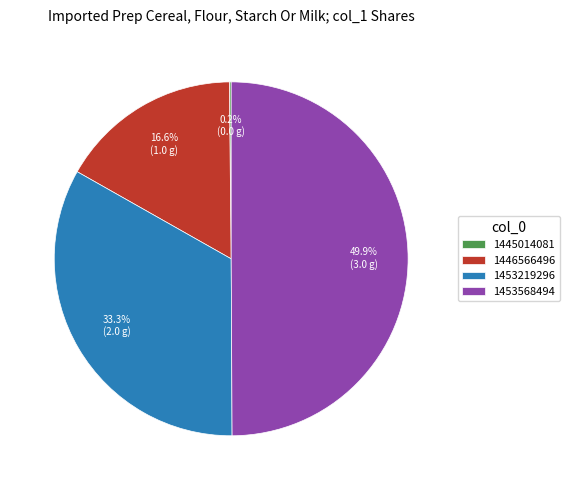

What percentage is the 1453219296 slice, to the nearest percent?

33%